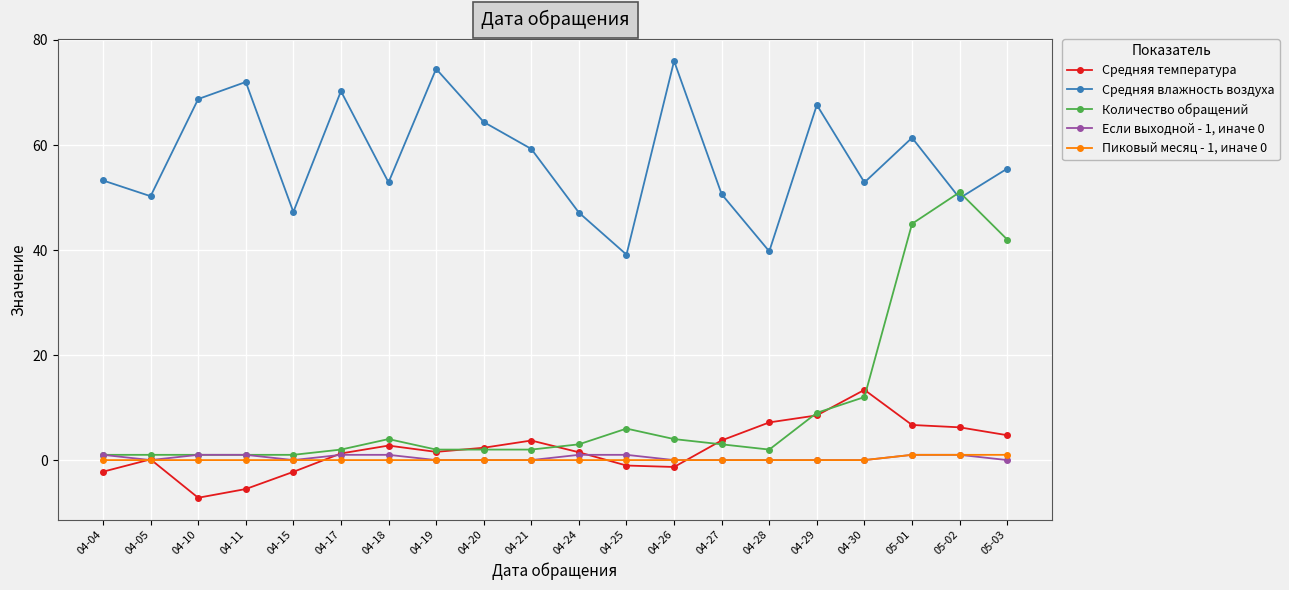

At which category does Если выходной - 1, иначе 0 reach its first local valley?

04-05